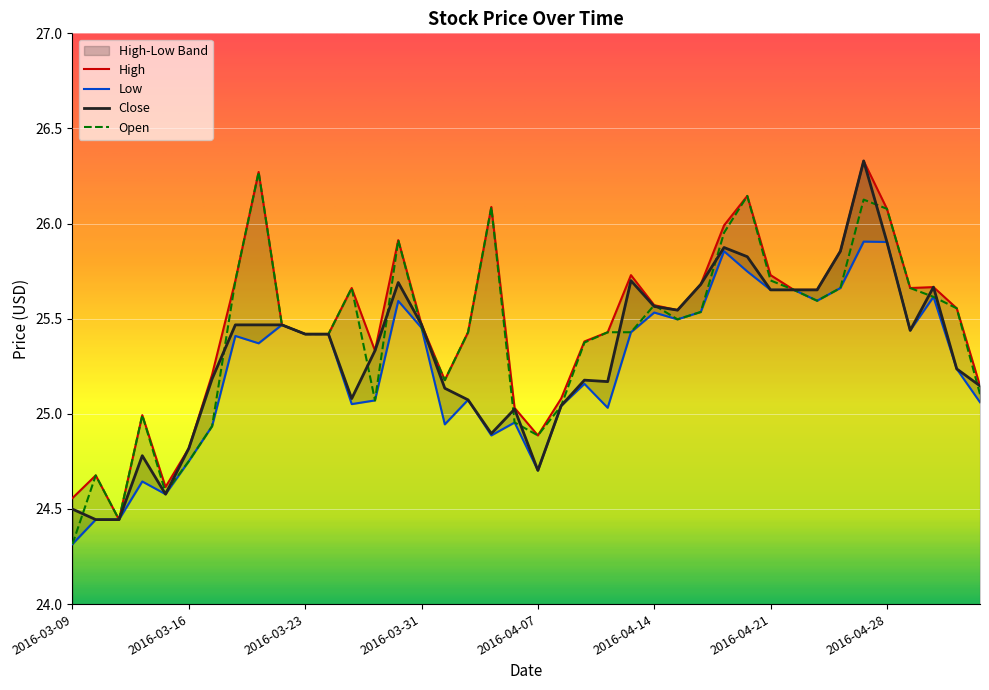

In Close, how many points are higher than both neighbors (excluding endpoints)?

8